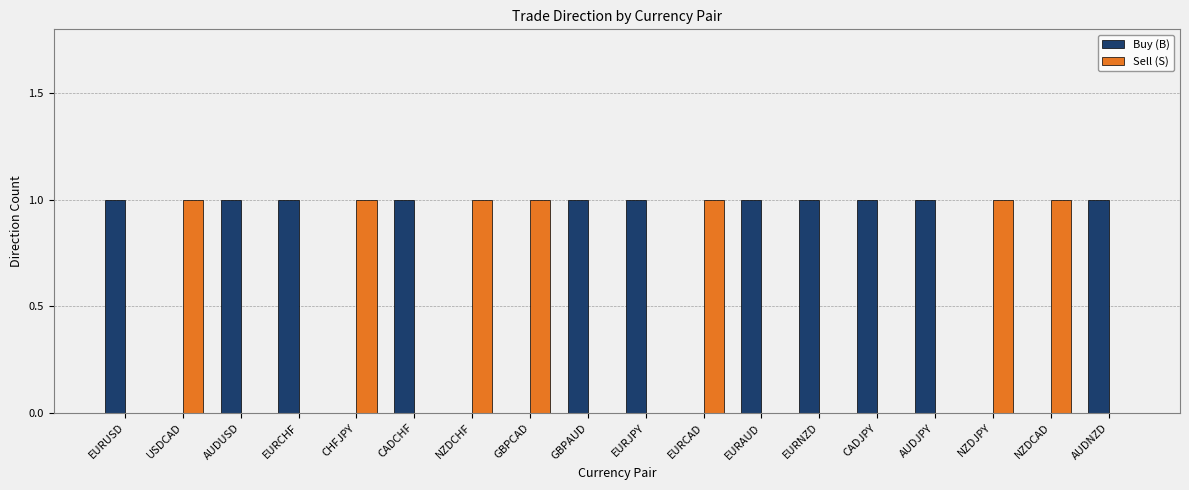

What is the highest value of the Sell (S) series?

1